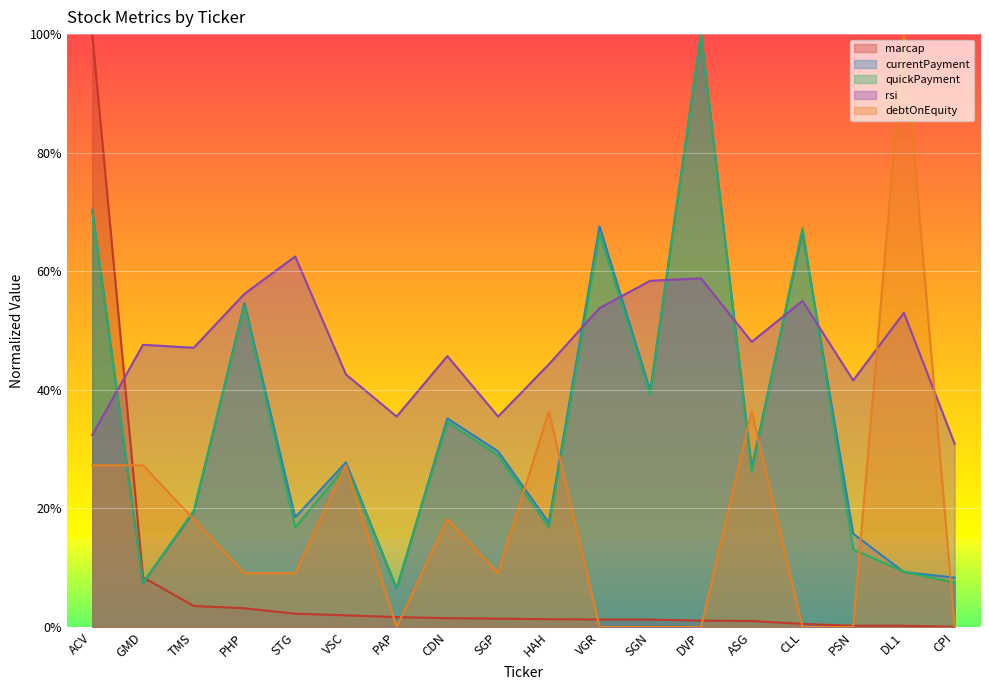

What is the label of the 18th point from the right?

ACV